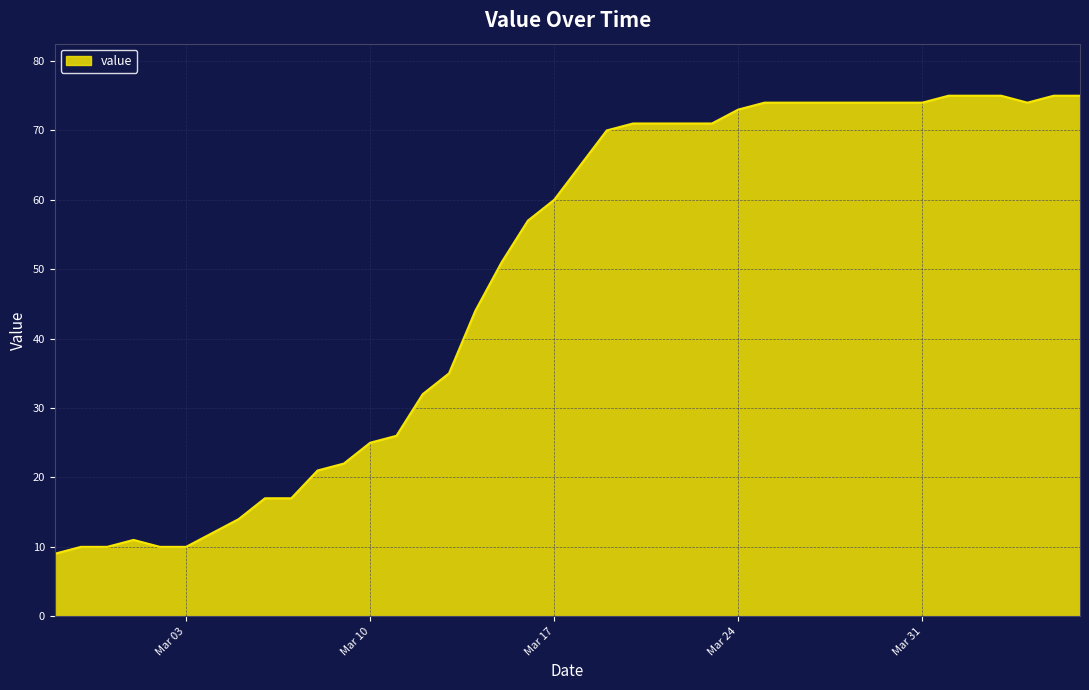

Reading left to right, what are all the values shown in this chart?

9	10	10	11	10	10	12	14	17	17	21	22	25	26	32	35	44	51	57	60	65	70	71	71	71	71	73	74	74	74	74	74	74	74	75	75	75	74	75	75